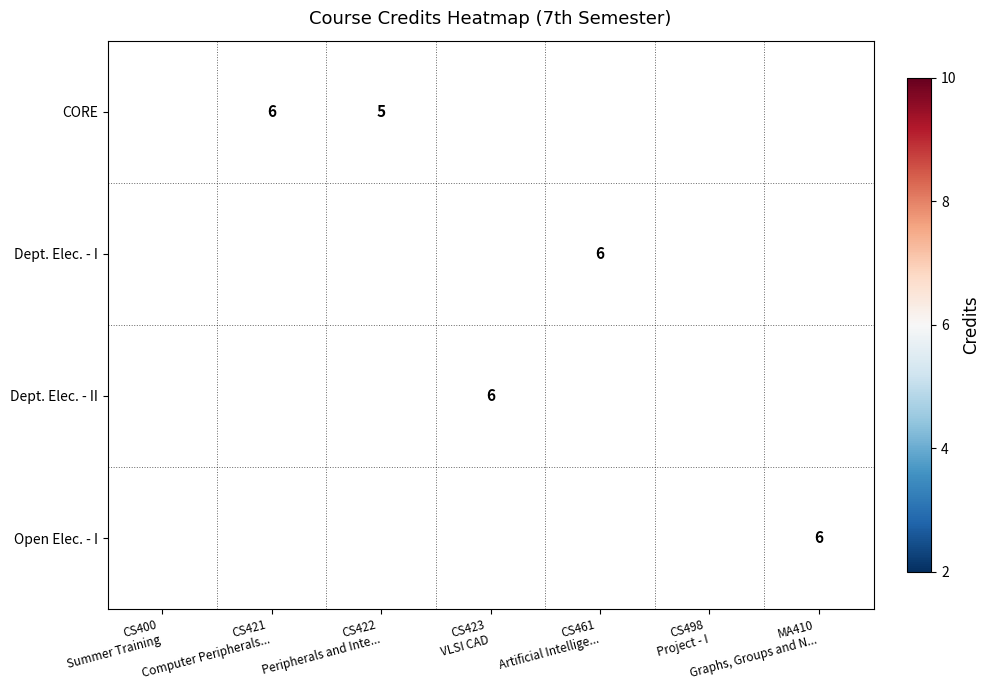

Which has a higher value, CS400
Summer Training or CS461
Artificial Intellige...?

CS461
Artificial Intellige...